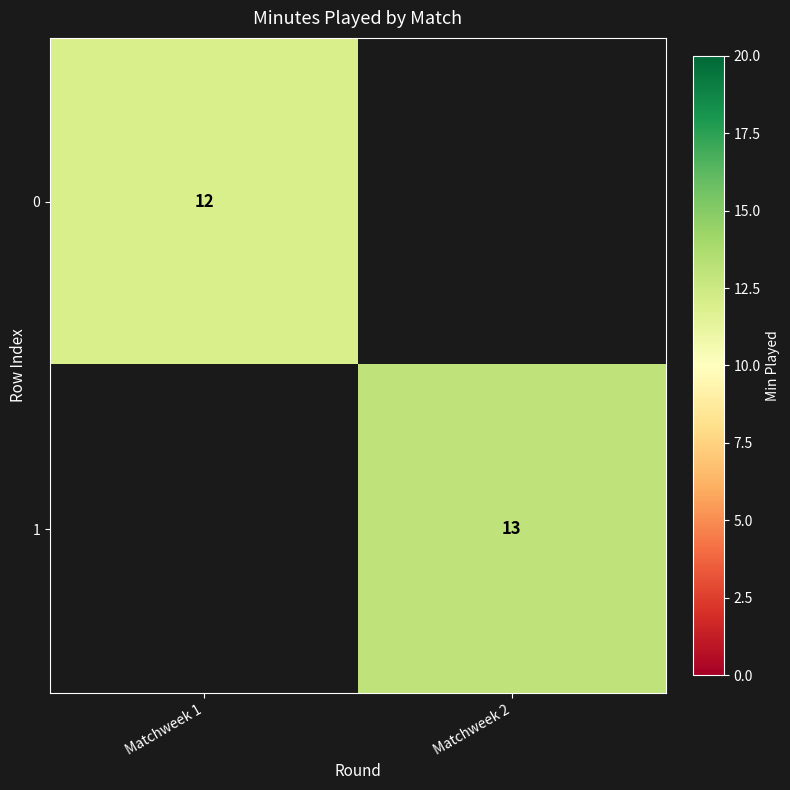

The value of 1 at Matchweek 2 is 5. True or false?

False